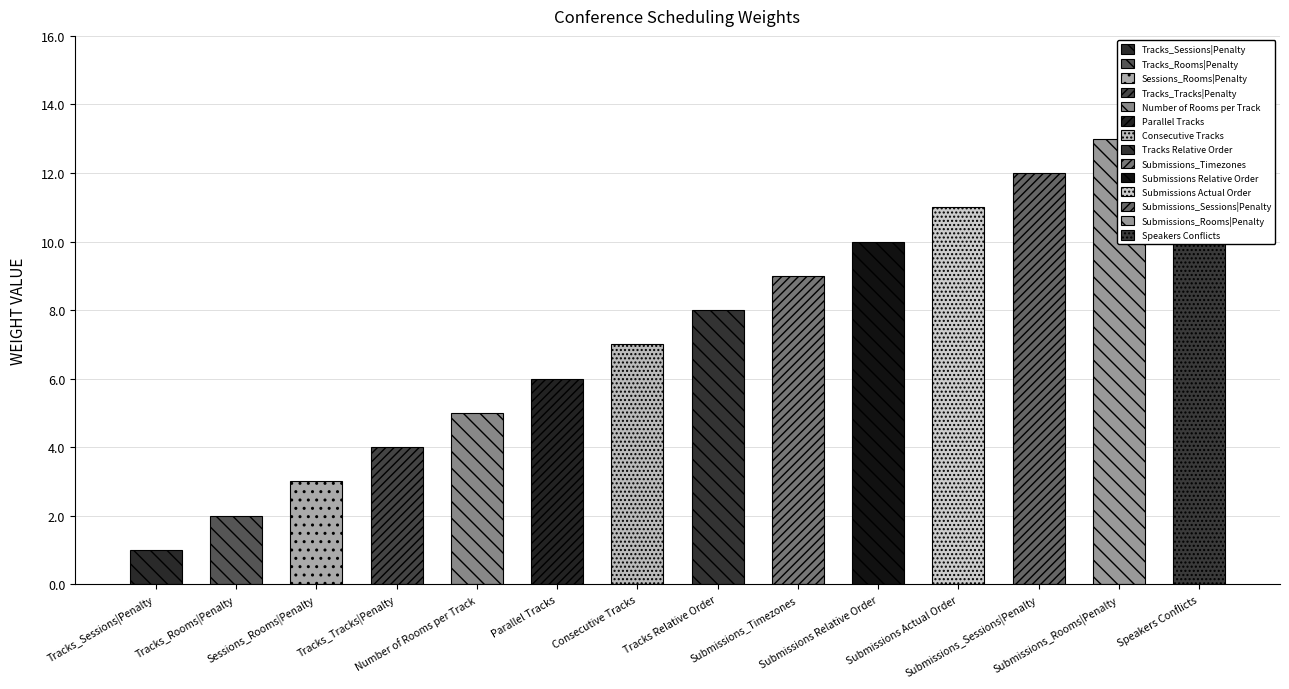

How many data points are less than 8?

7